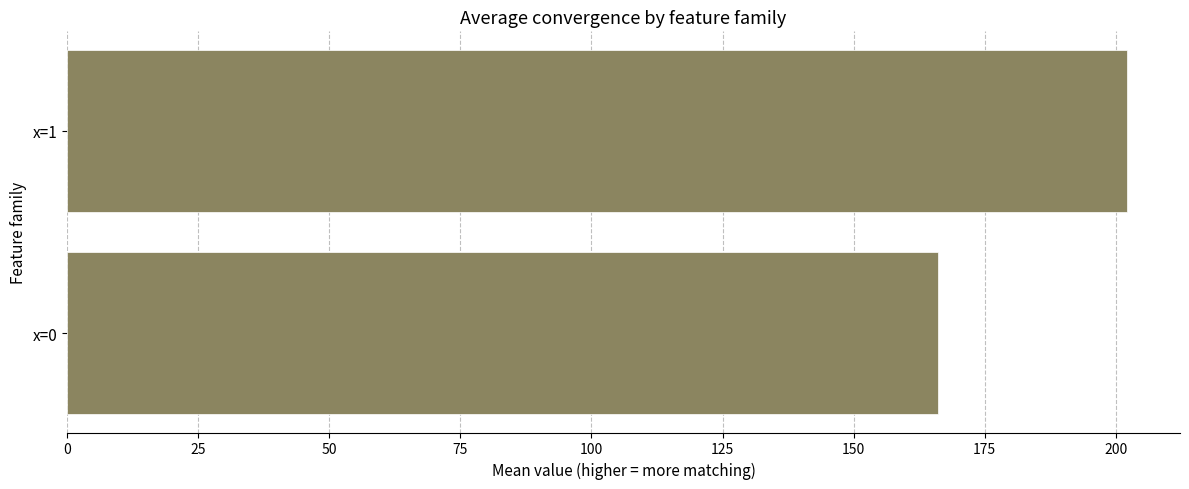

What is the change in value from x=0 to x=1?

+36.1